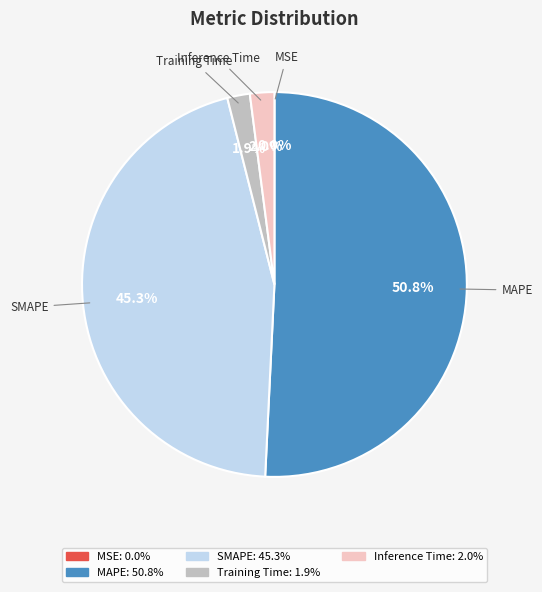

Does any single category account for the majority?

Yes